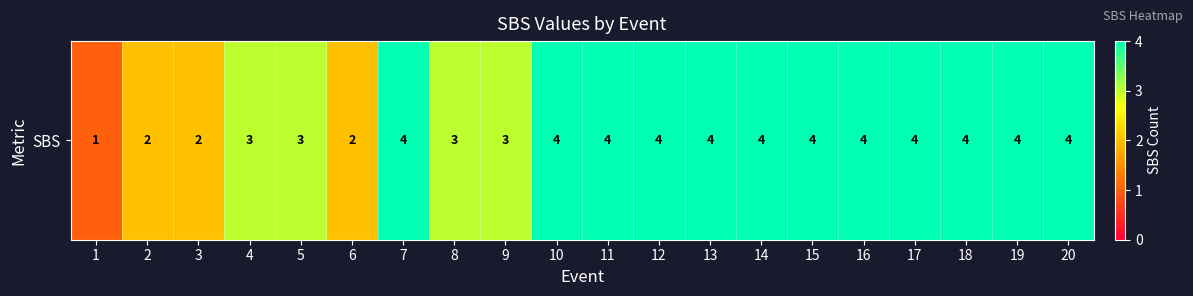

Rank the categories by value from highest to lowest.

7, 10, 11, 12, 13, 14, 15, 16, 17, 18, 19, 20, 4, 5, 8, 9, 2, 3, 6, 1